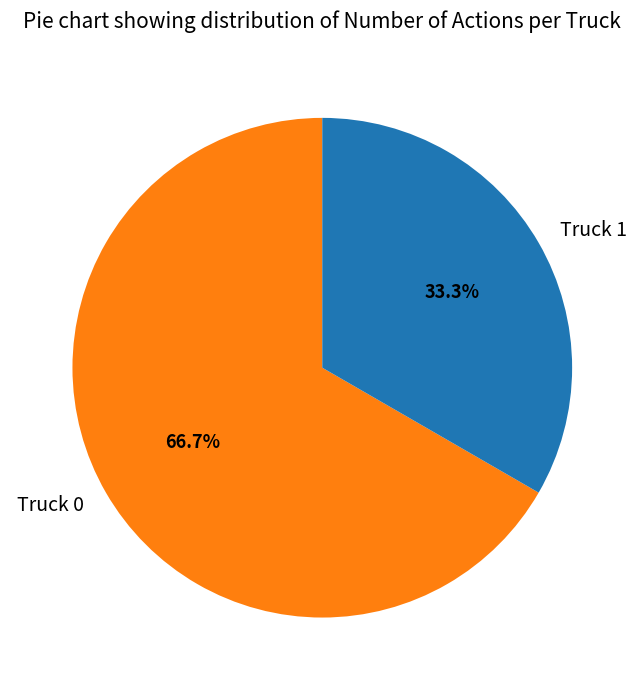

Which category has the smallest portion of the pie?

Truck 1